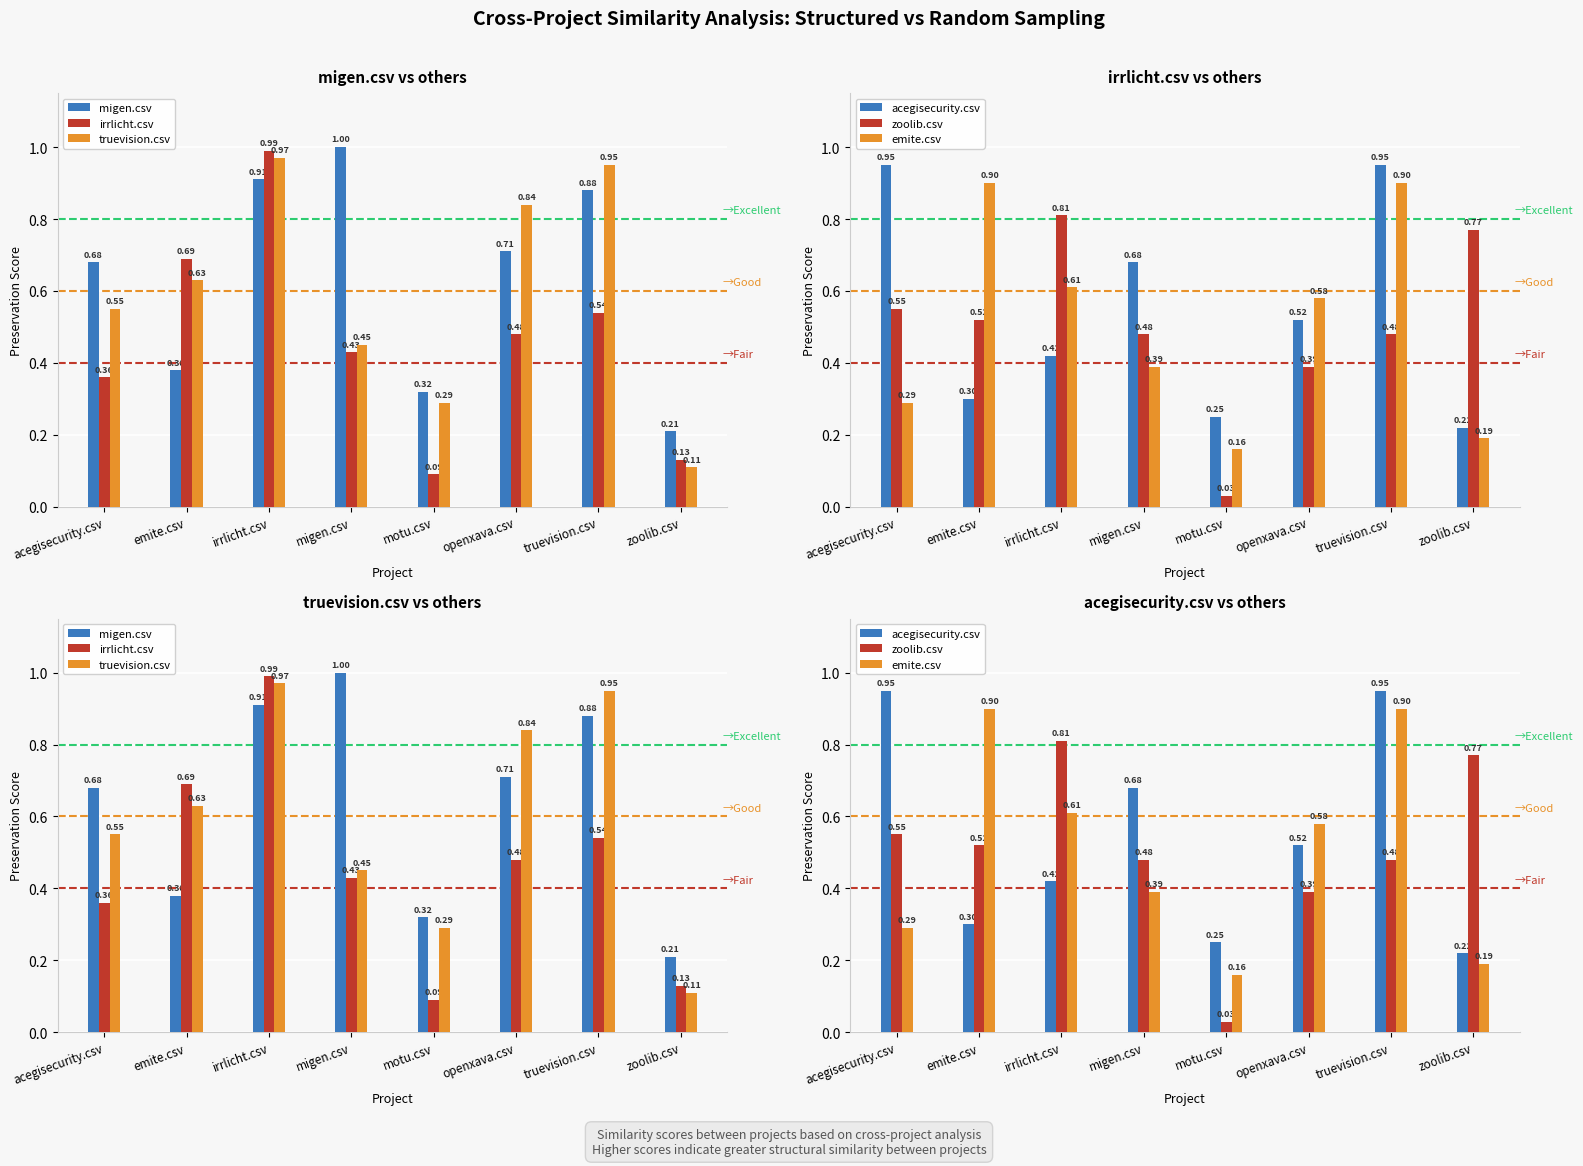

What is the value of the zoolib.csv bar at the 2nd from the left?

0.5